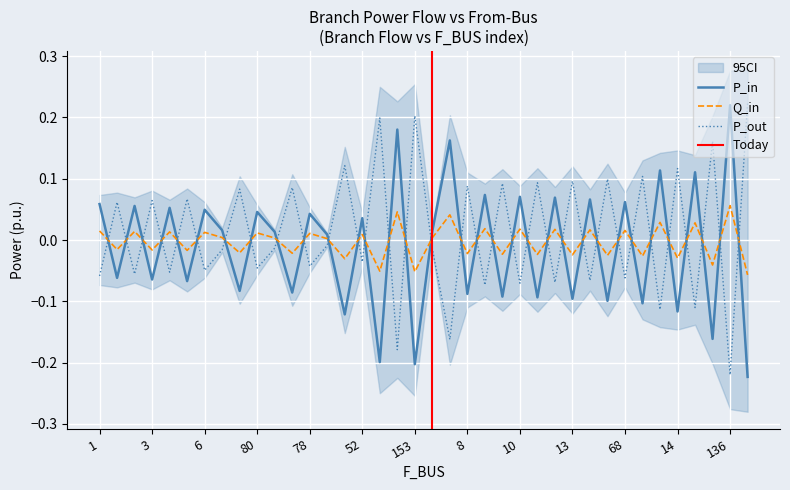

How many intersections are there between P_out and Q_in?

33